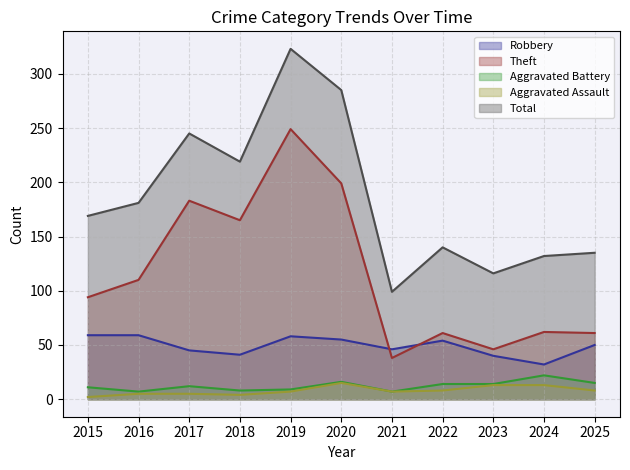

Count the number of data series in this chart.

5